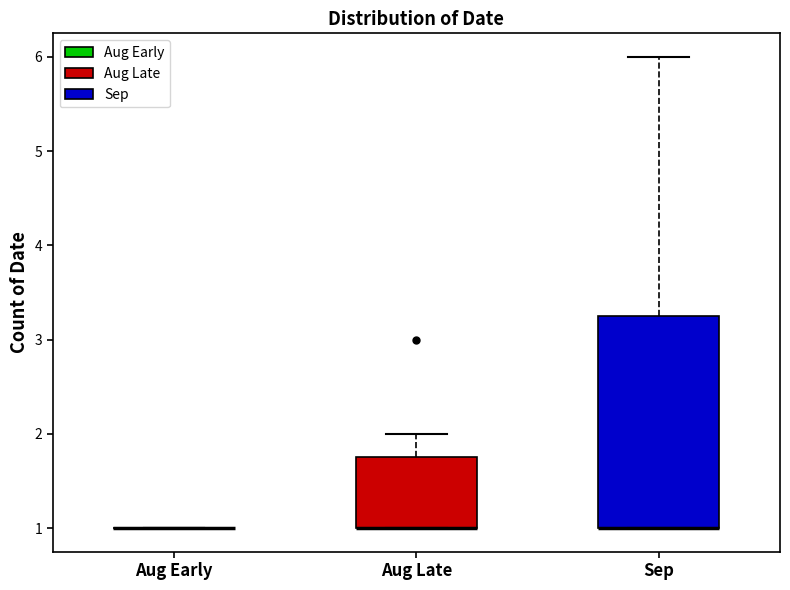

Comparing the boxes themselves (not the whiskers), which one is the tallest?

Sep